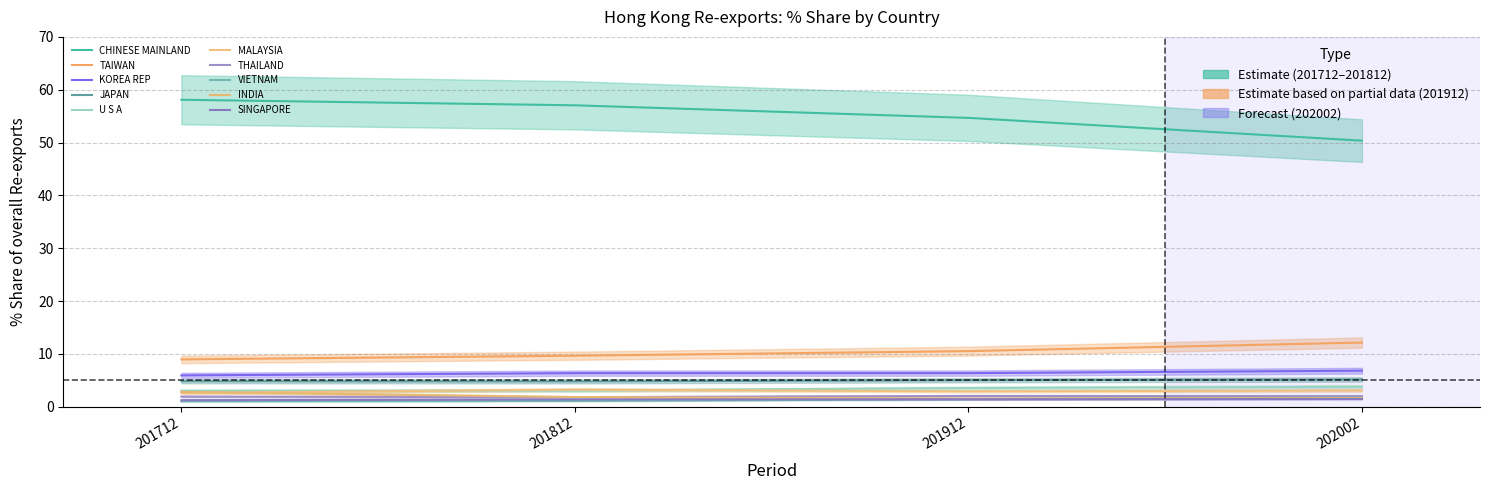

Where is 201712_Share nearest to the value 29?

TAIWAN